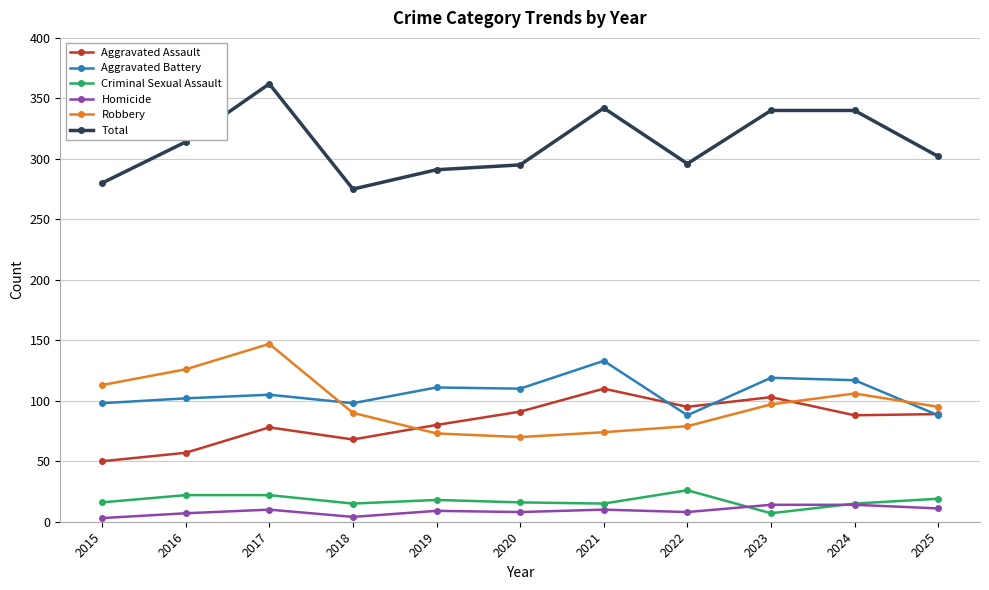

At which category is the sum across all series the highest?

2017